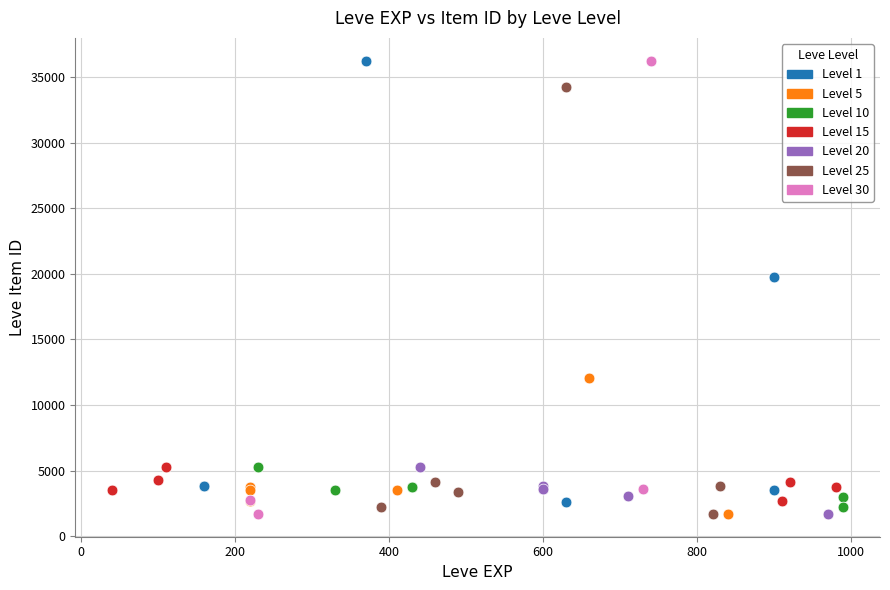

What are all the series names shown in the legend?

Level 1, Level 5, Level 10, Level 15, Level 20, Level 25, Level 30